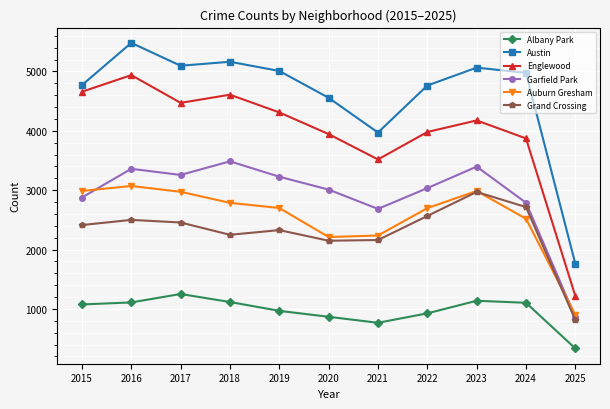

Between 2015 and 2024, which series saw the biggest shift?

Englewood